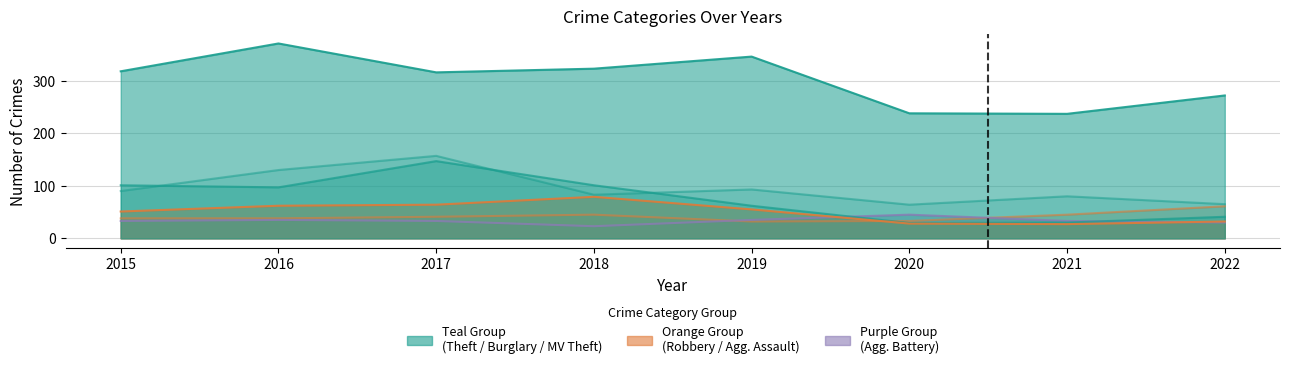

What is the approximate value of Theft at 2022, to the nearest 5?

270